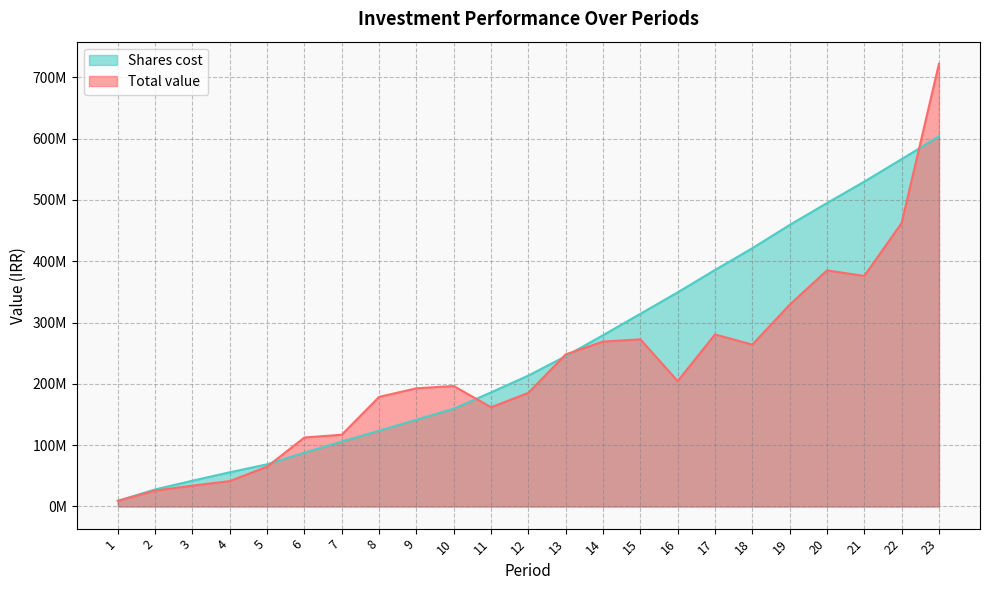

The Shares cost series shows 385838477.8 at 17. True or false?

True